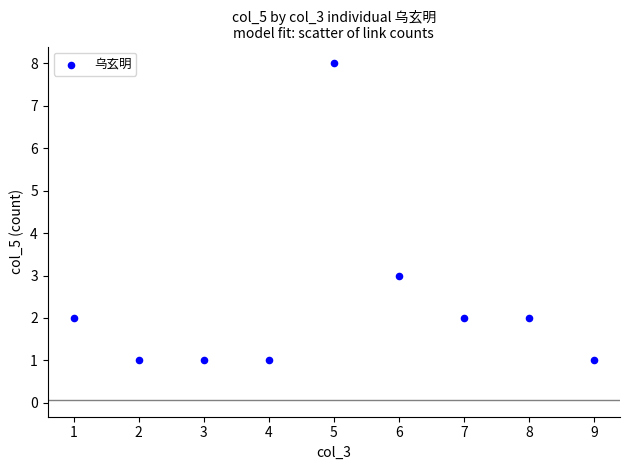

What Y value in the scatter plot is closest to 4?

3